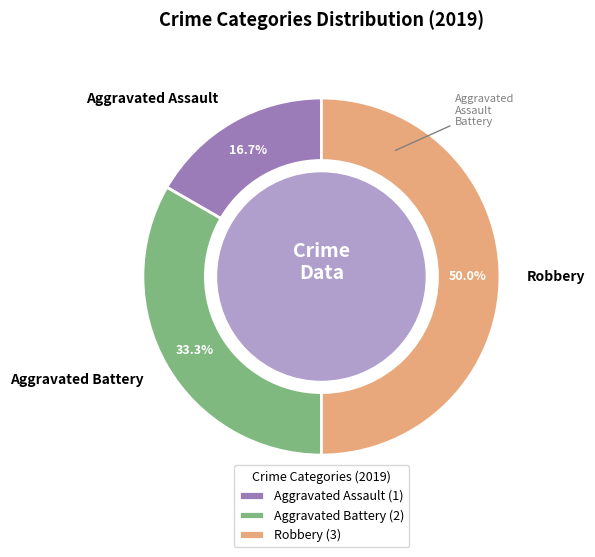

How many slices are in this pie chart?

3